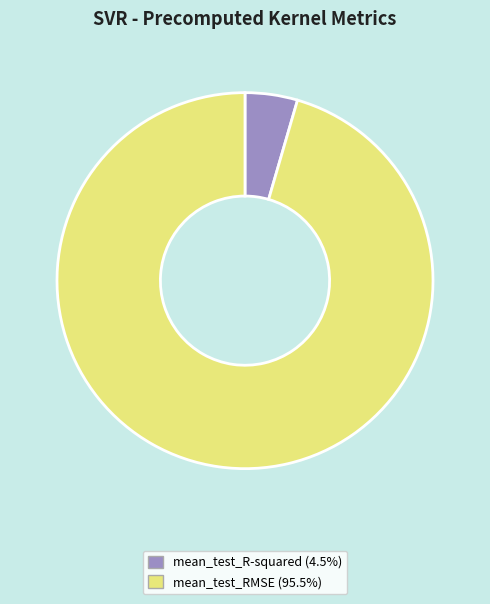

Which category has the smallest portion of the pie?

mean_test_R-squared